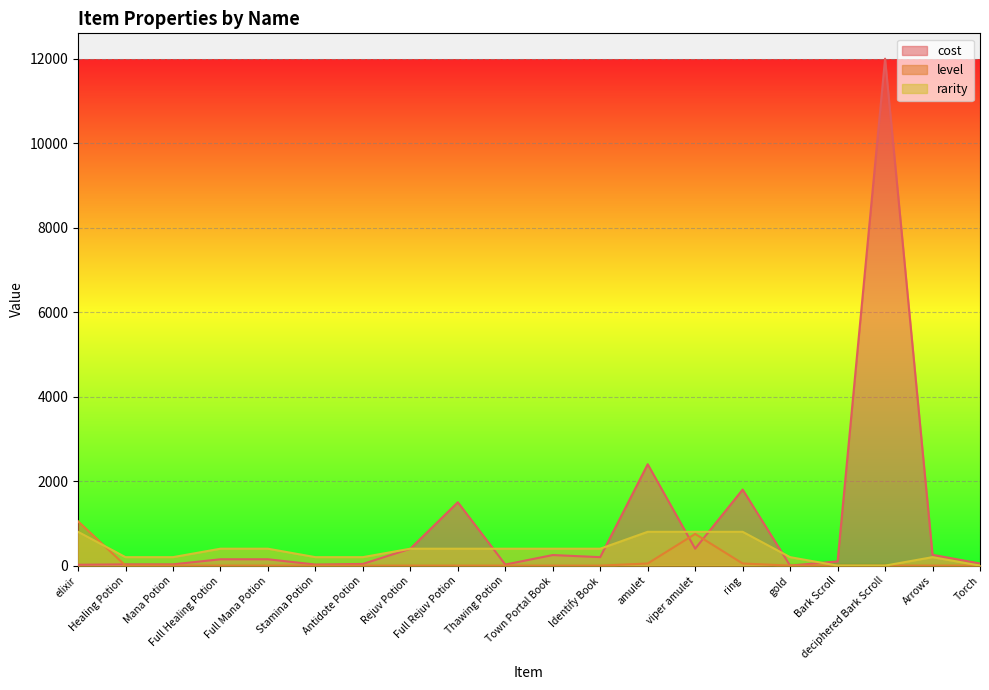

At how many categories does at least one series exceed 1463?

4